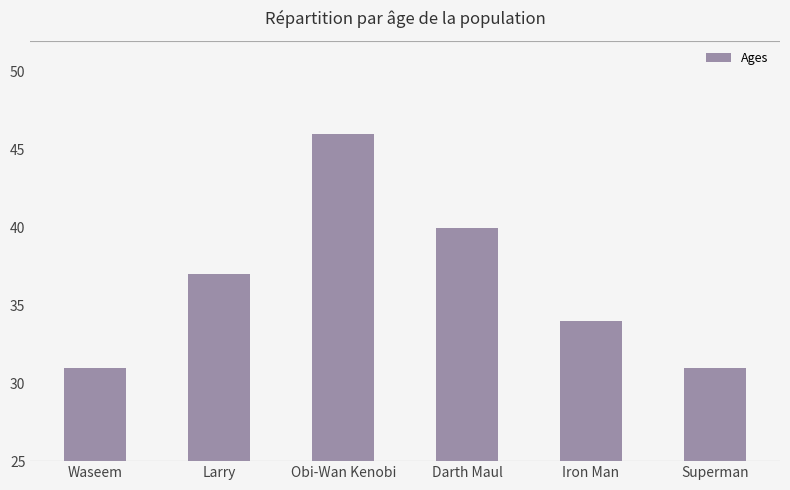

True or false: the data shows 46 at Obi-Wan Kenobi.

True